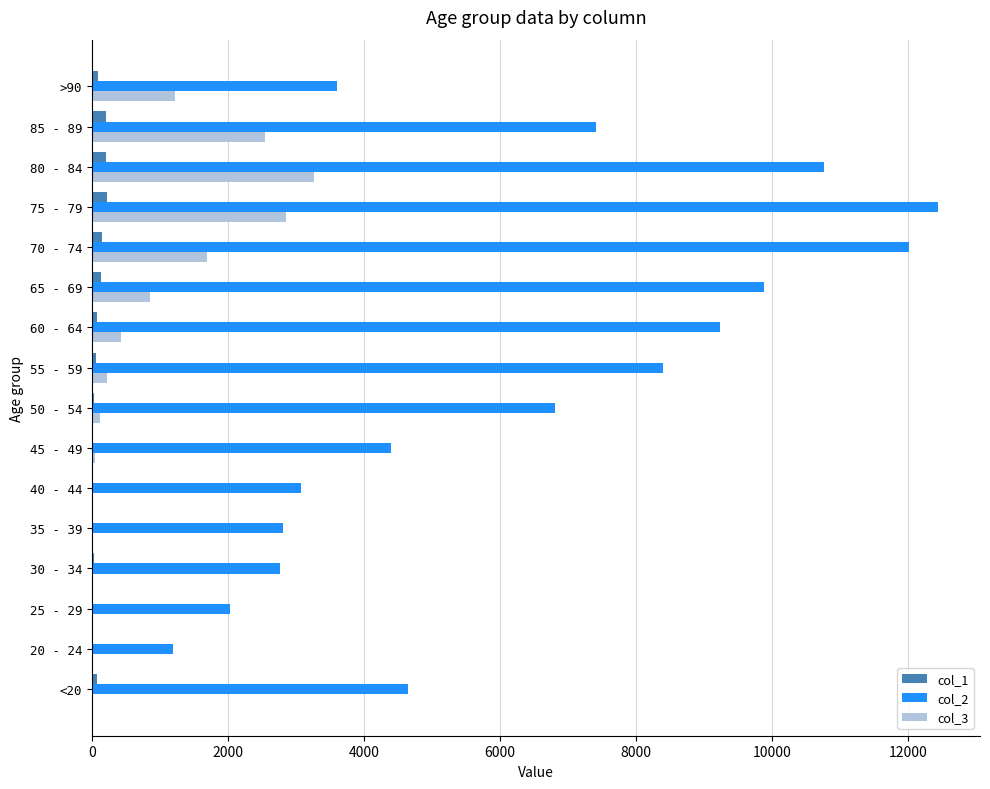

What is the sum of all col_1 values?

1383